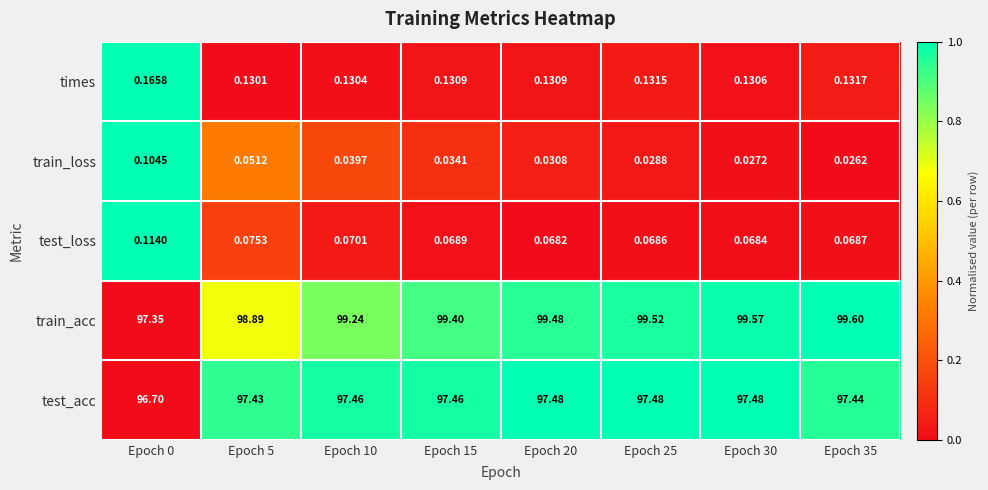

Which series has the largest total across all categories?

train_acc